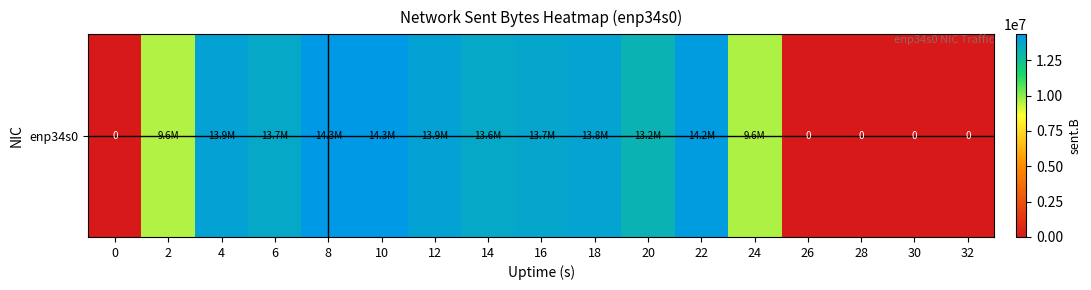

How many data points are above 13622800?

8